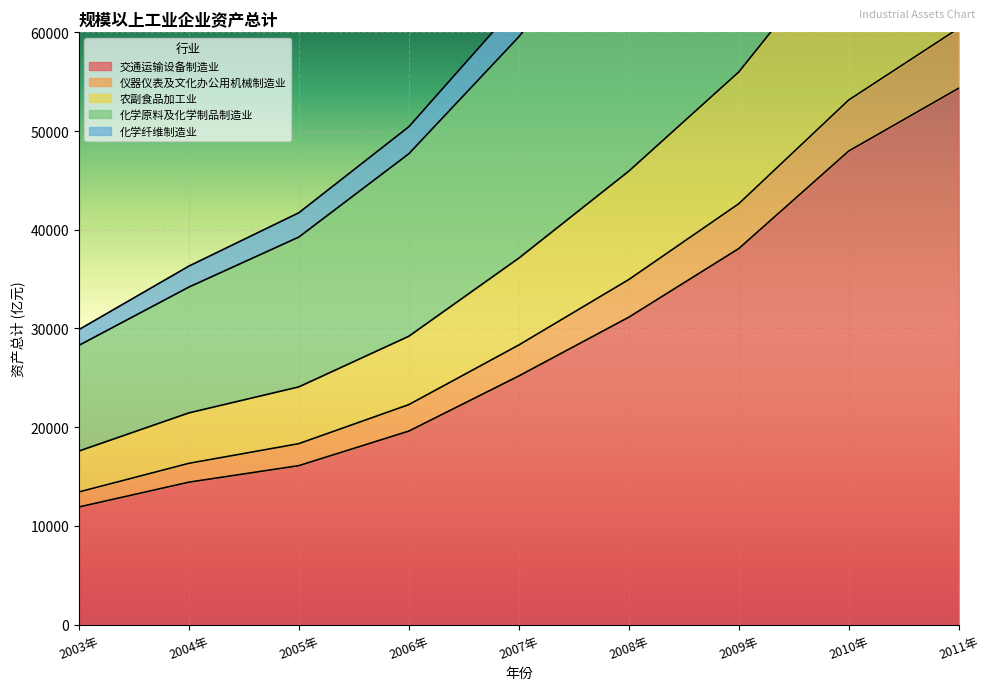

Which category has the lowest value in the 交通运输设备制造业 series?

2003年